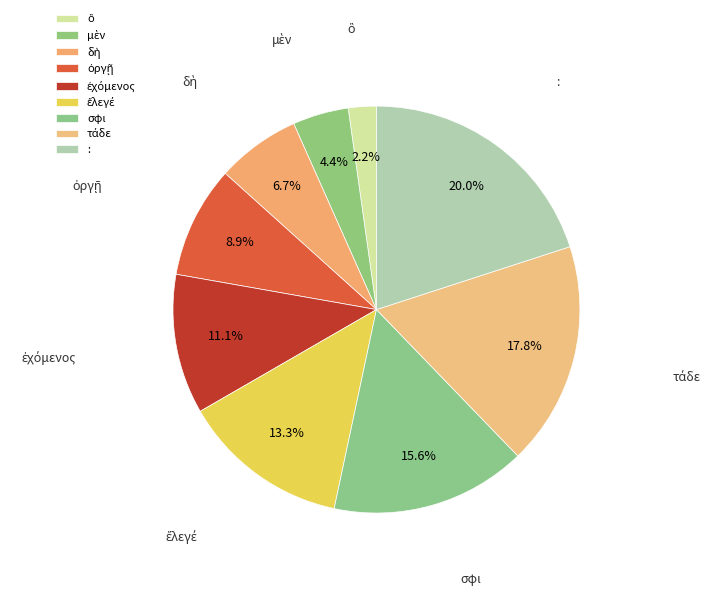

What is the largest slice in the pie chart?

: